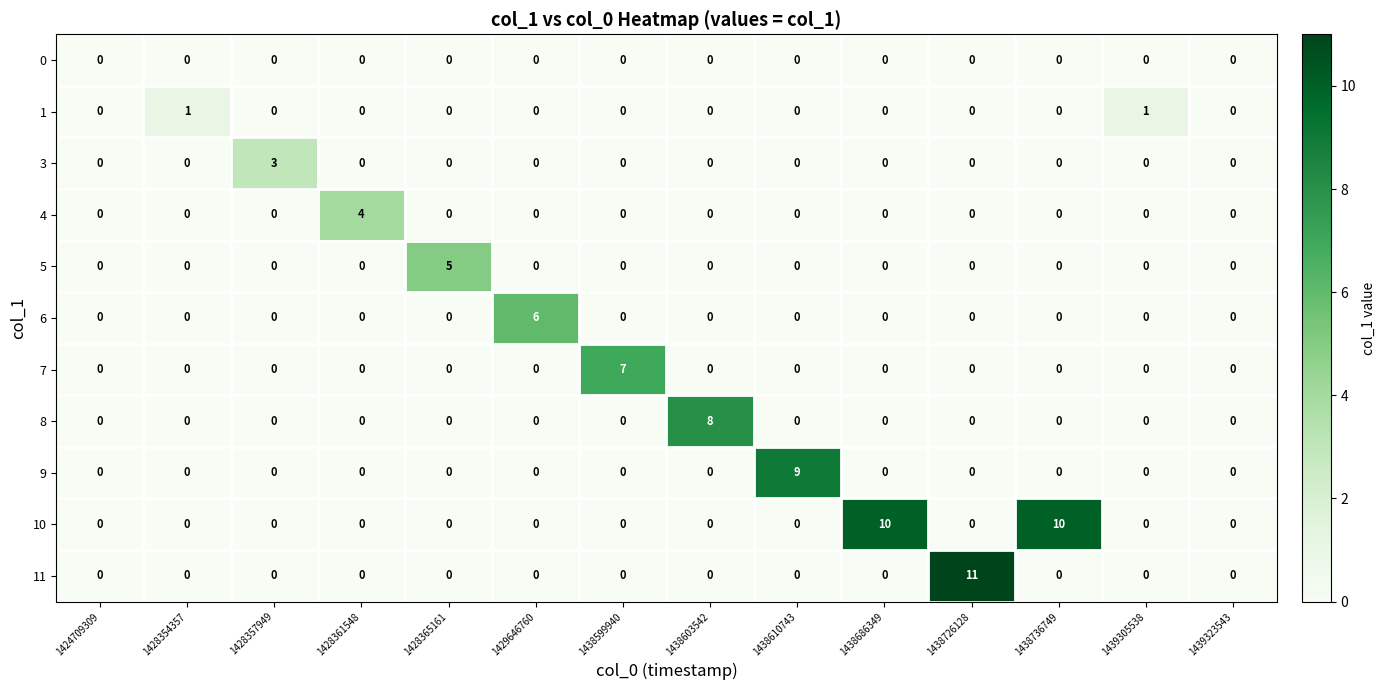

What is the highest value of the 5 series?

5